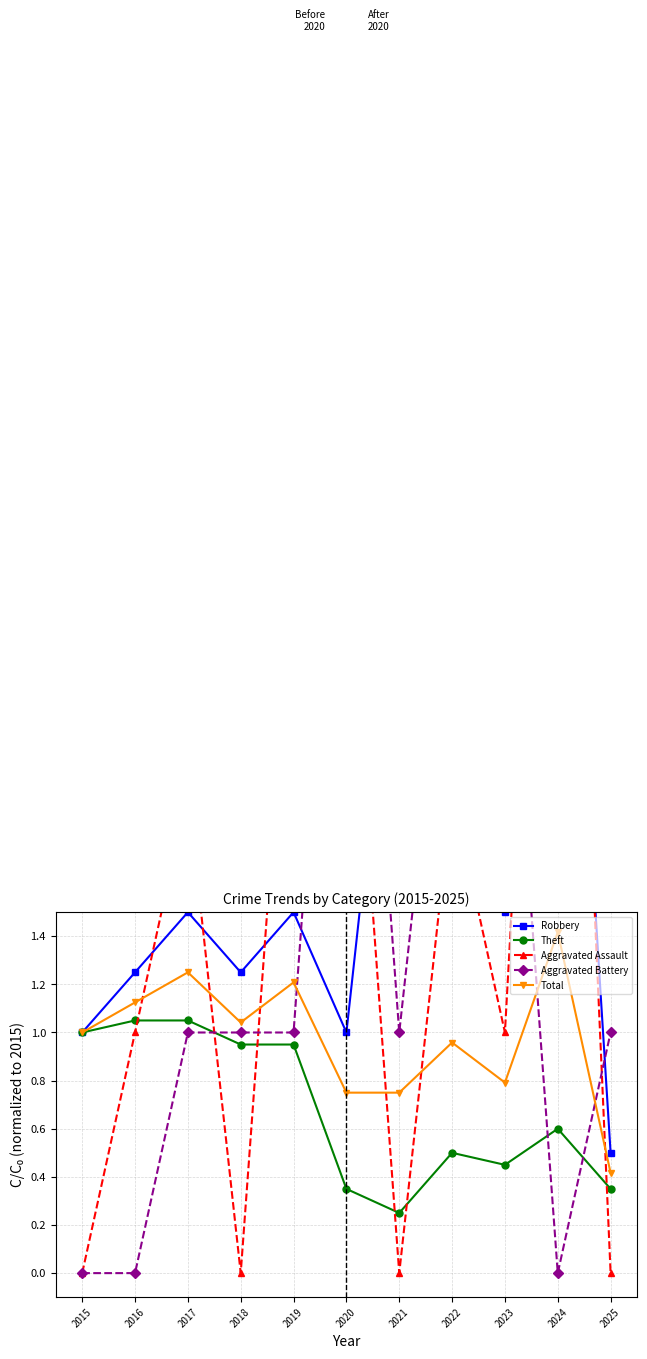

What is the difference between the second highest and second lowest values in the Total series?

0.5